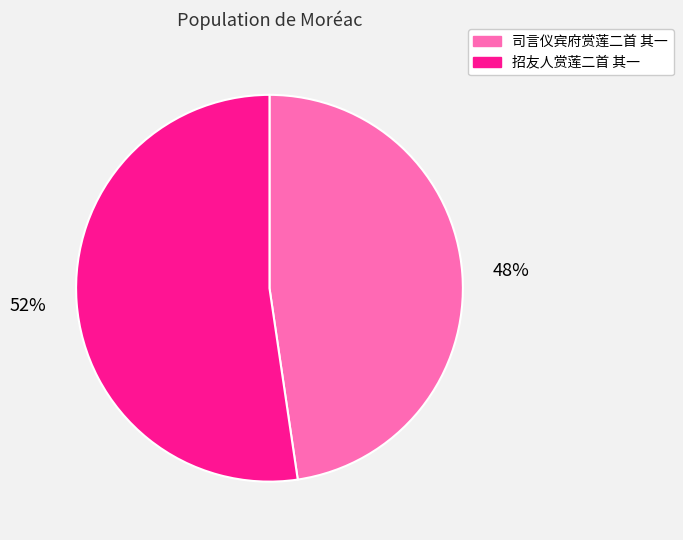

To the nearest percent, what portion does 招友人赏莲二首 其一 represent?

52%